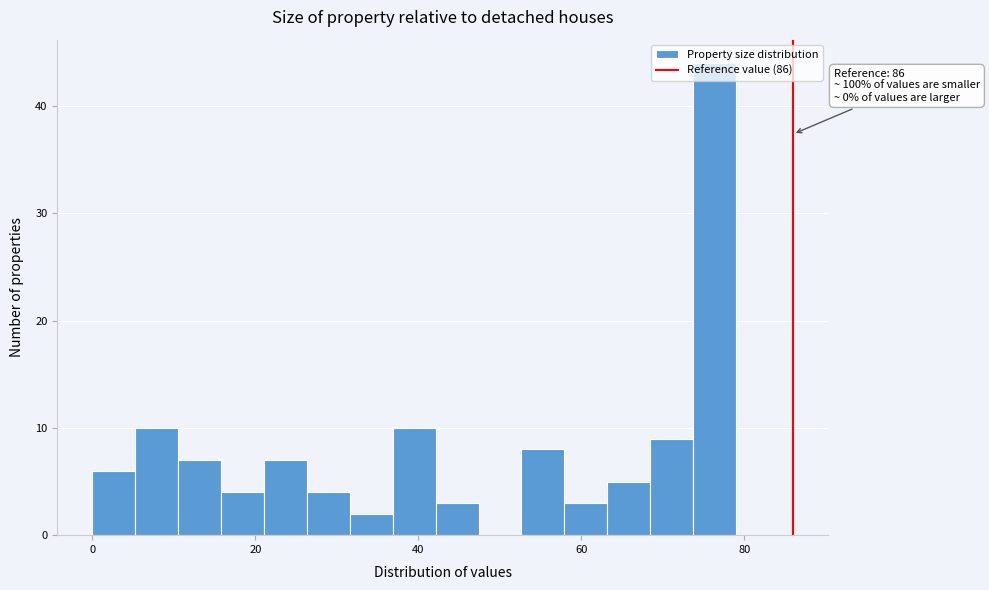

Read against the x-axis, roughly where is the centre of the tallest bar?

76